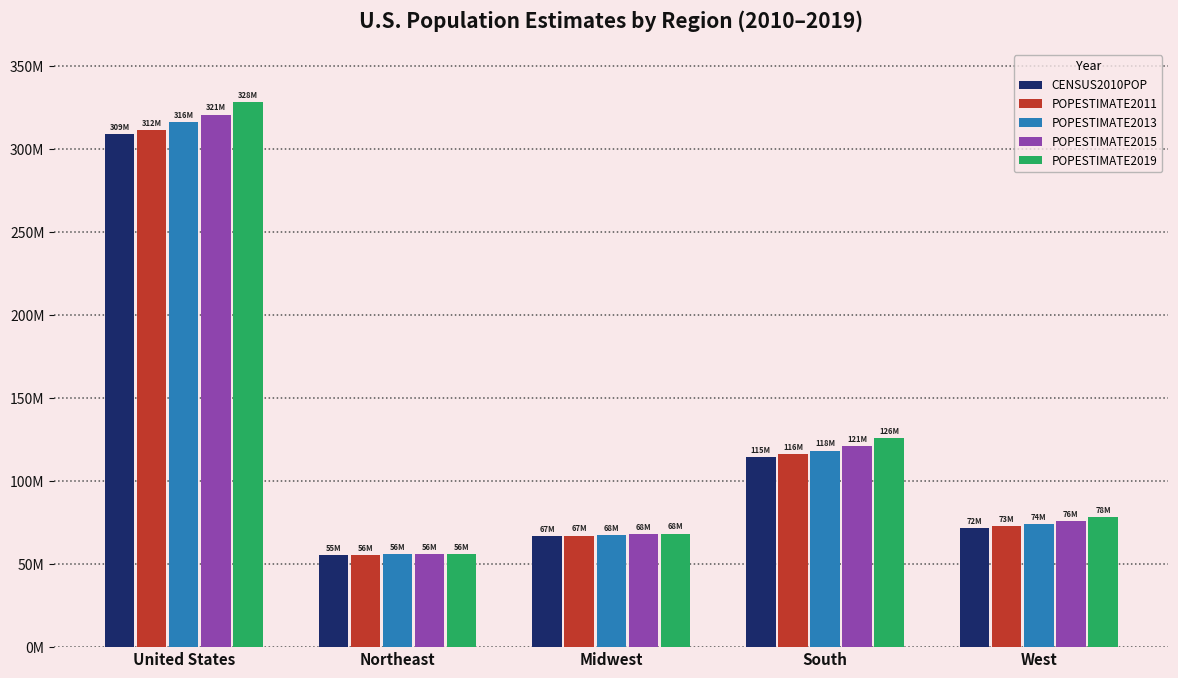

Rank the categories by POPESTIMATE2013 value from lowest to highest.

Northeast, Midwest, West, South, United States